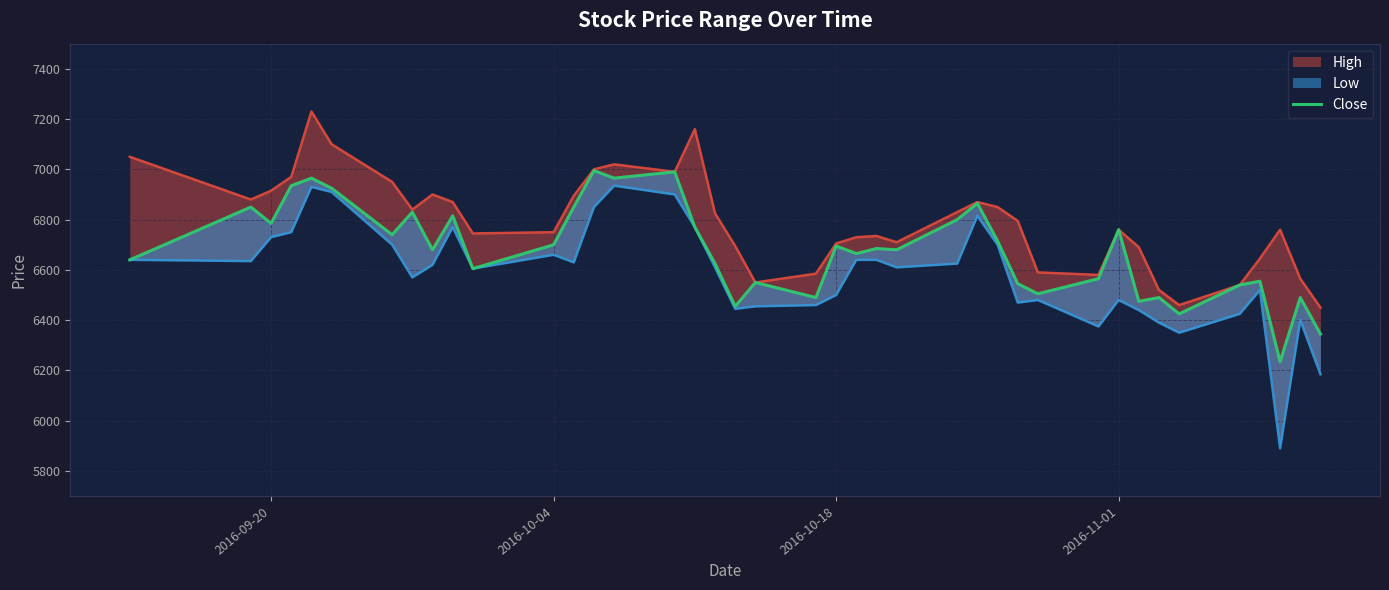

Rank the series by their maximum value, from lowest to highest.

Low, Close, High